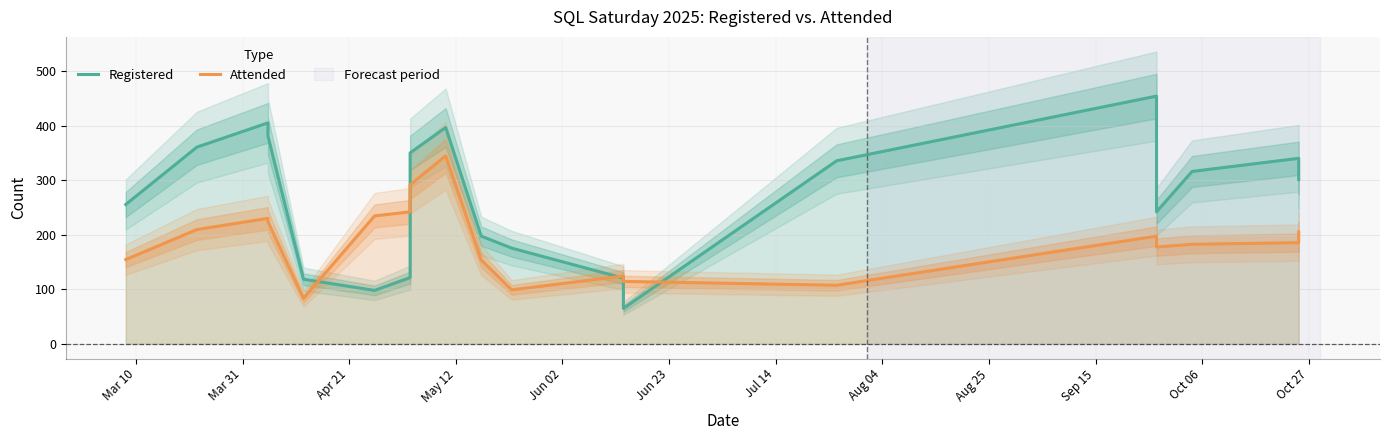

The Attended series shows 209.5 at Mar 31. True or false?

True